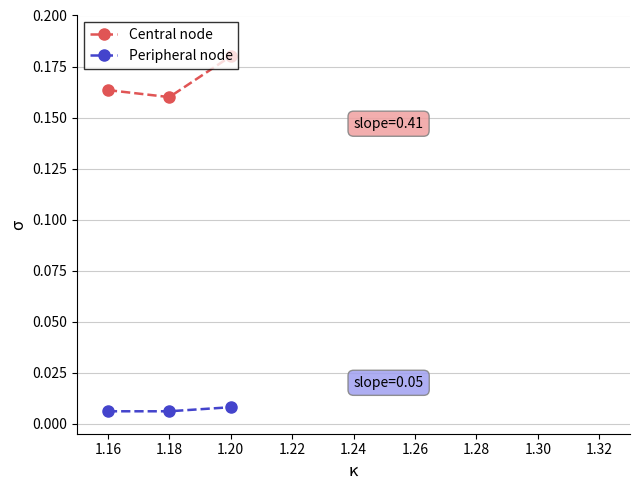

At how many categories does at least one series exceed 0?

3